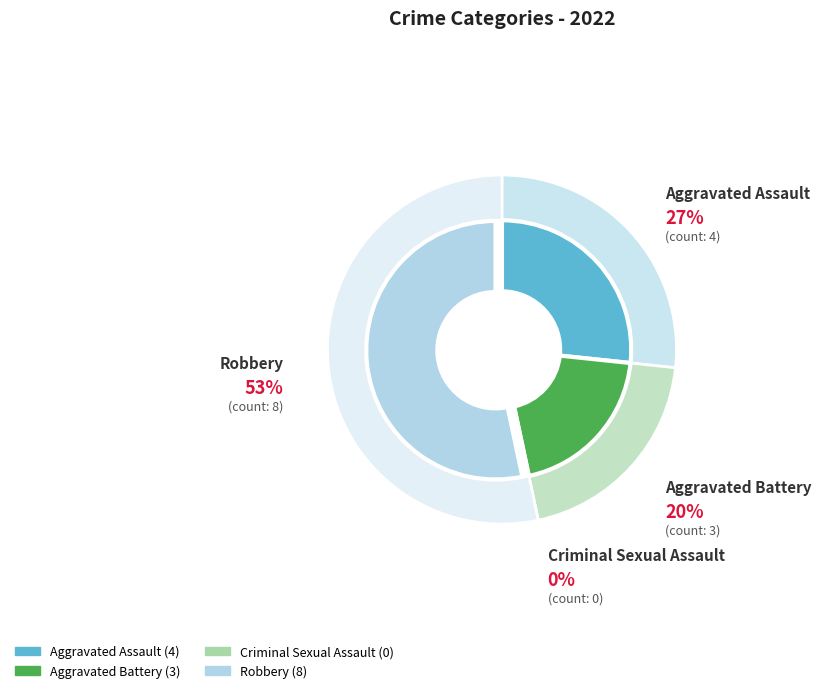

Count the number of slices in the pie.

4